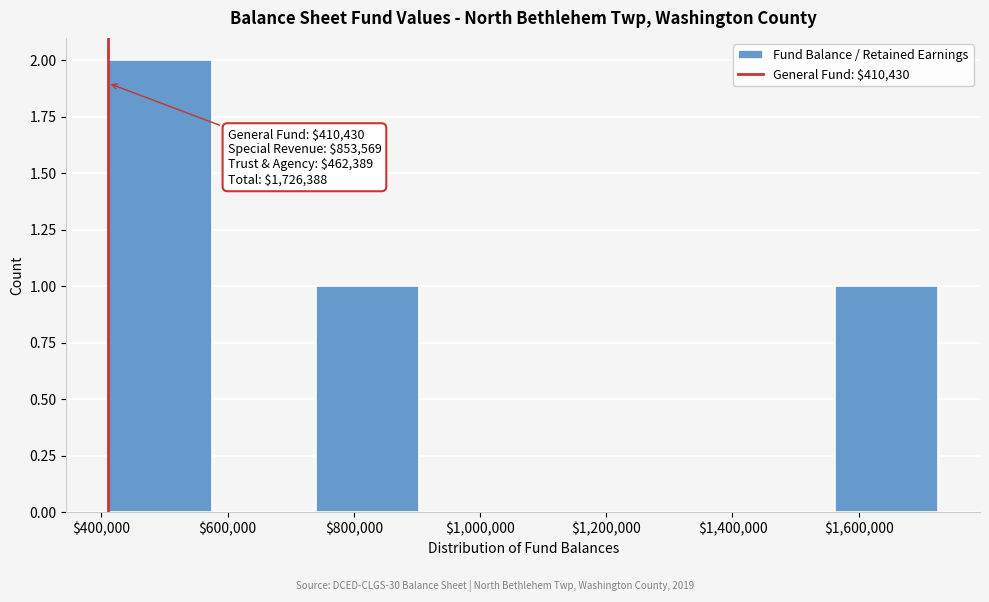

Which range on the x-axis has the tallest bar?

420000 to 580000